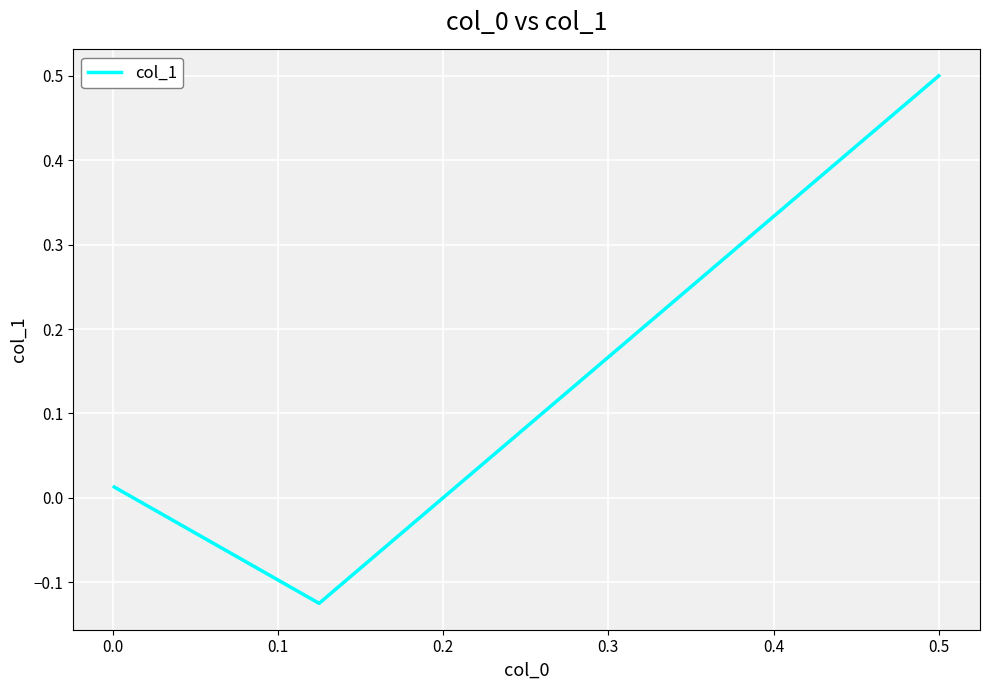

The chart shows a value of -0.1 at 0.0. True or false?

False